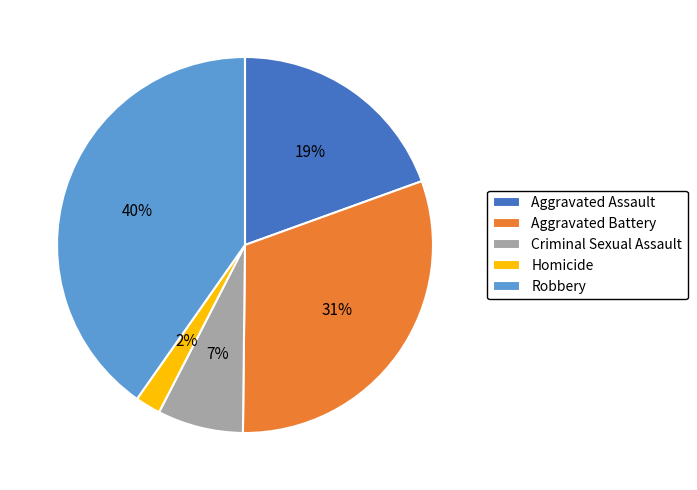

Combined, do Criminal Sexual Assault and Aggravated Battery account for over 50%?

No